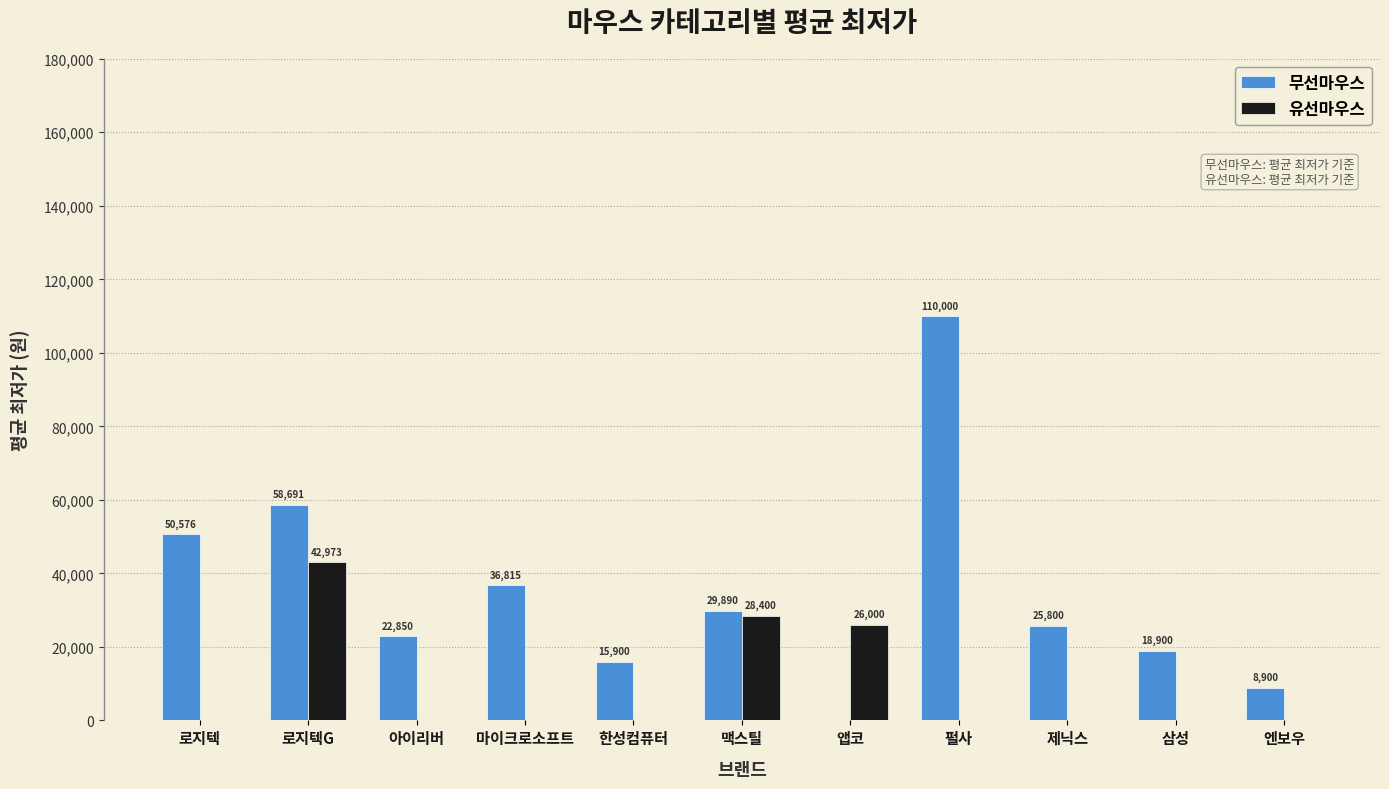

The 유선마우스 series shows 0 at 펄사. True or false?

True